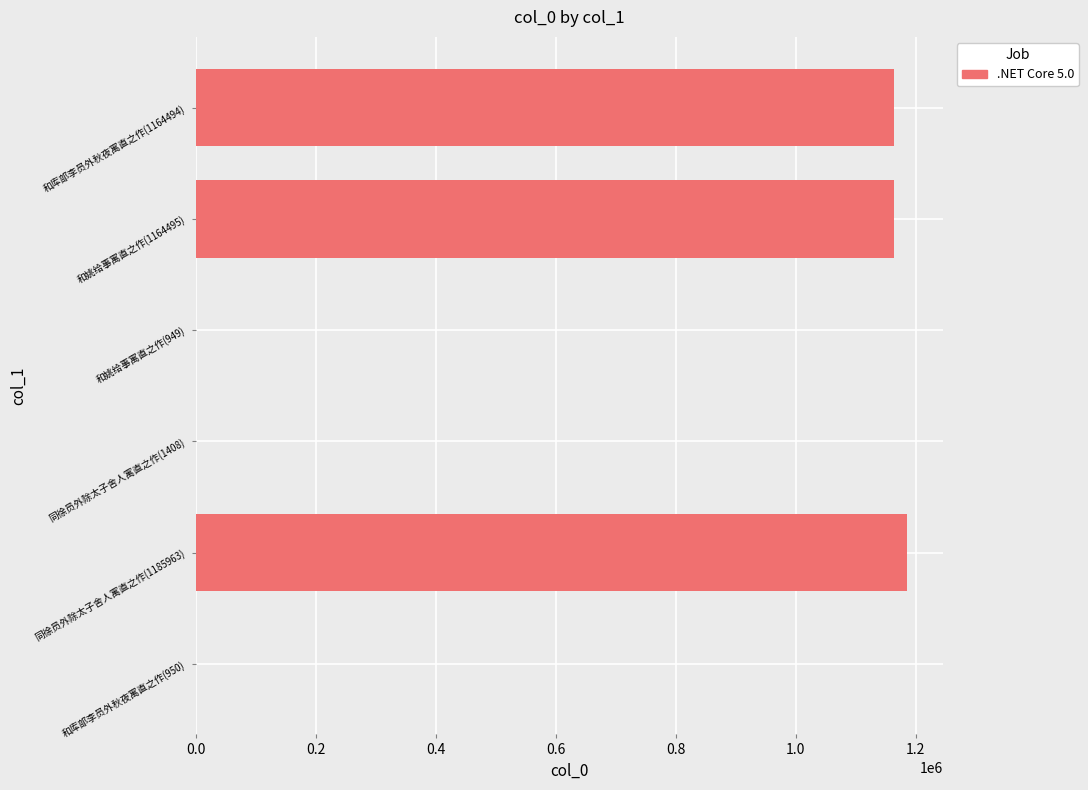

Is it true that the value at 同徐员外除太子舍人寓直之作(1185963) is 1185963?

True